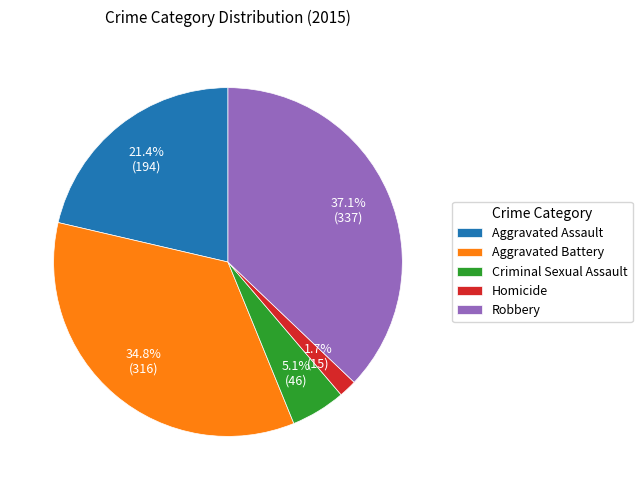

Between Criminal Sexual Assault and Aggravated Assault, which is larger?

Aggravated Assault